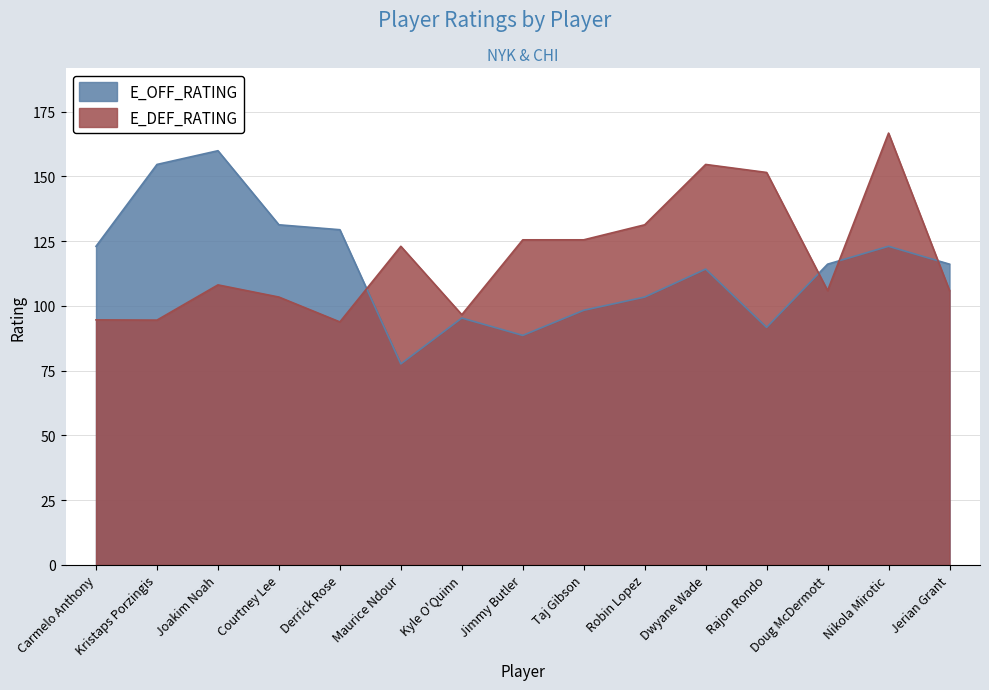

After their last crossing, which series has the higher values: E_DEF_RATING or E_OFF_RATING?

E_OFF_RATING